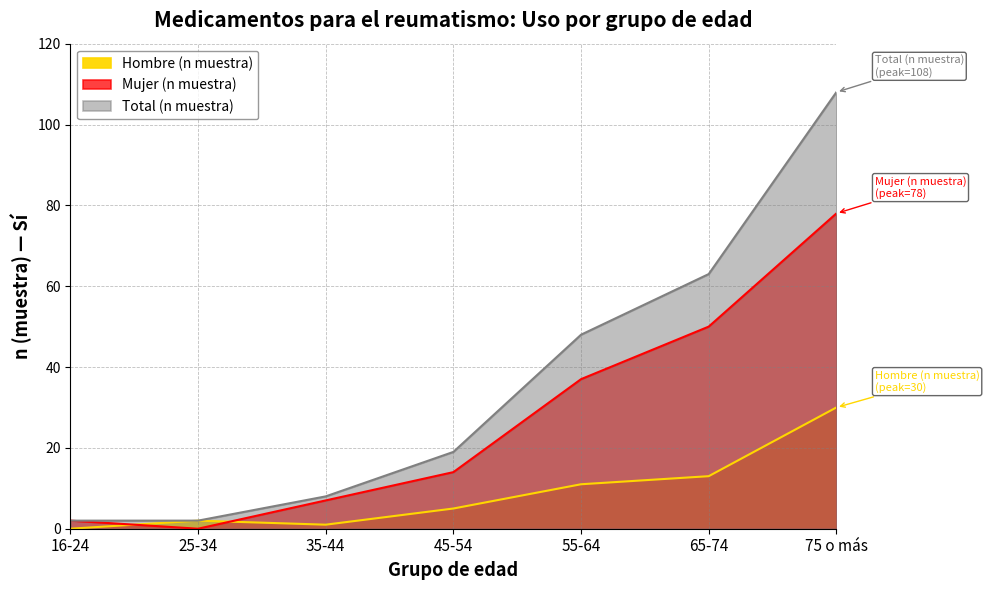

The value of Hombre (n muestra) at 75 o más is 17. True or false?

False